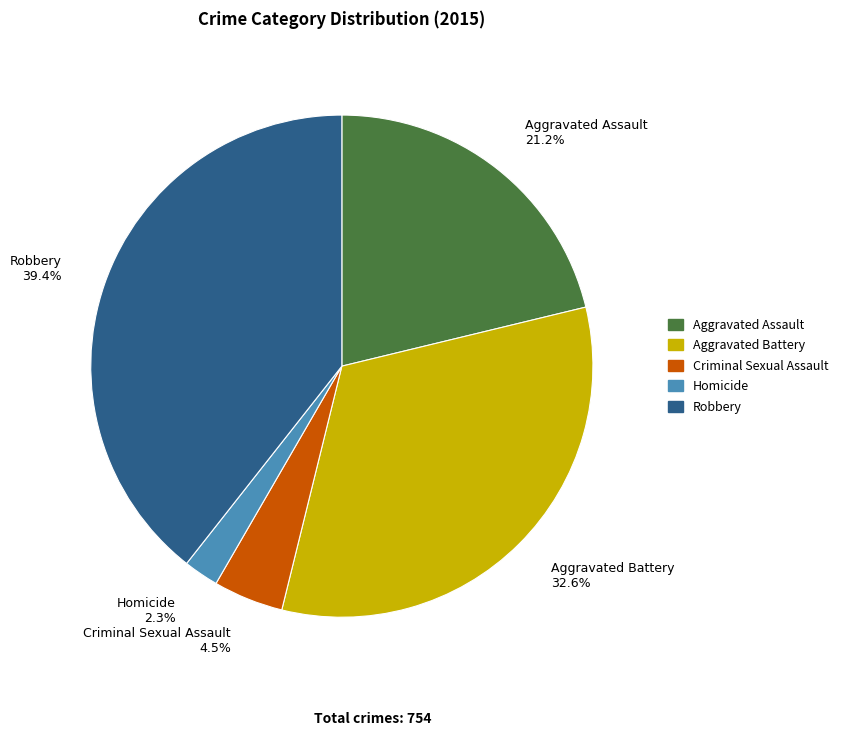

Combined, do Aggravated Assault and Homicide account for over 50%?

No